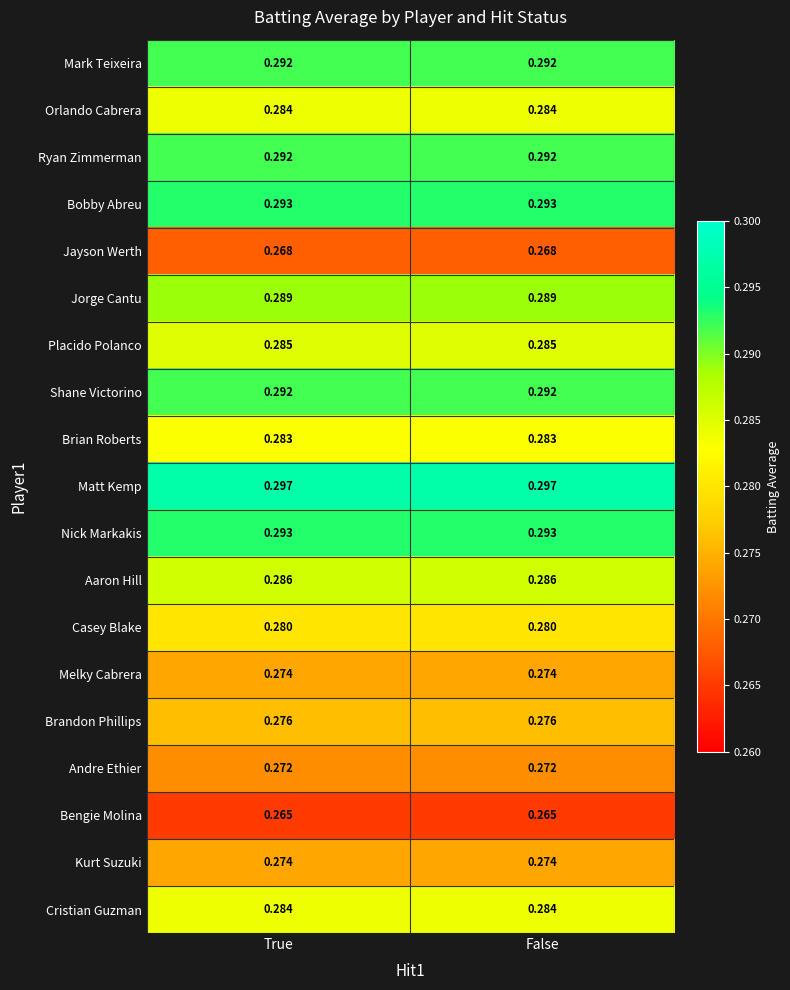

Is the value of Mark Teixeira at False greater than the value of Melky Cabrera at True?

Yes